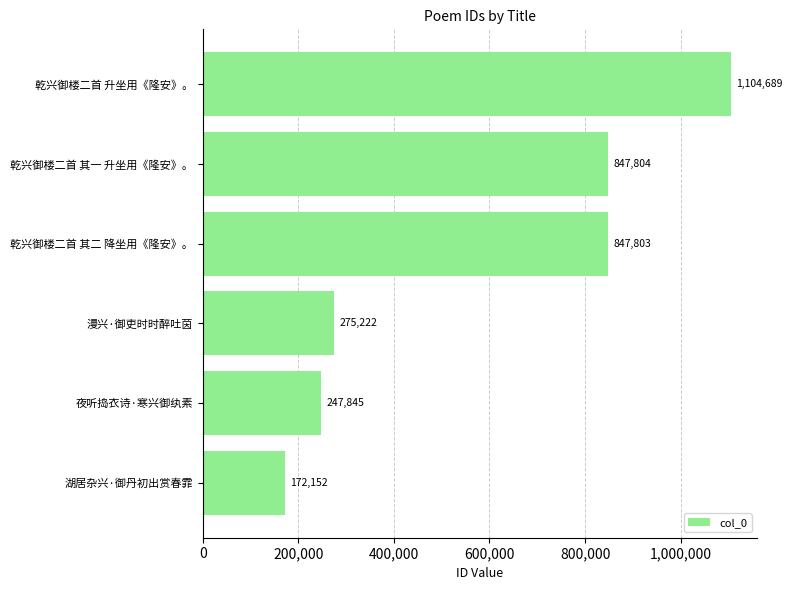

Is it true that the value at 乾兴御楼二首 升坐用《隆安》。 is 267487?

False